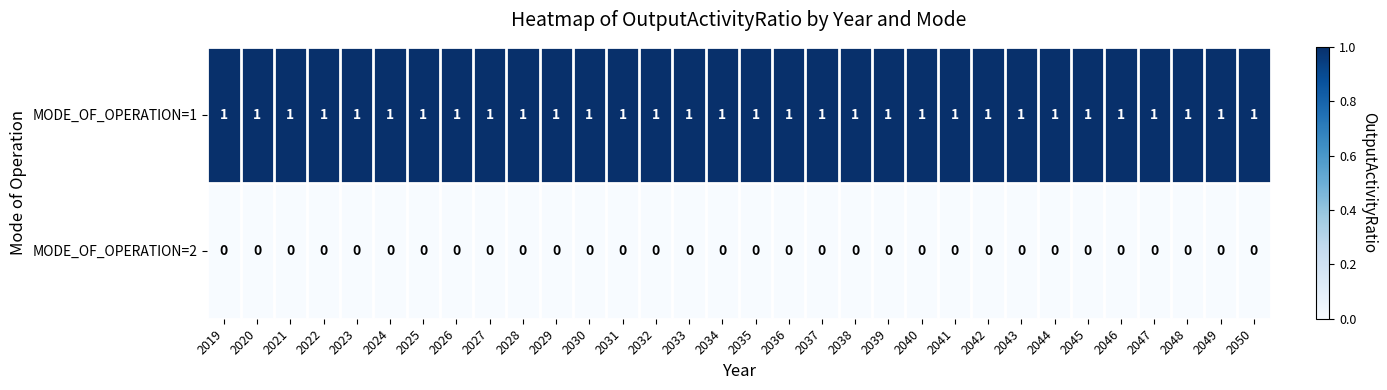

At 2021, list the series in order from smallest to largest.

MODE_OF_OPERATION=2, MODE_OF_OPERATION=1